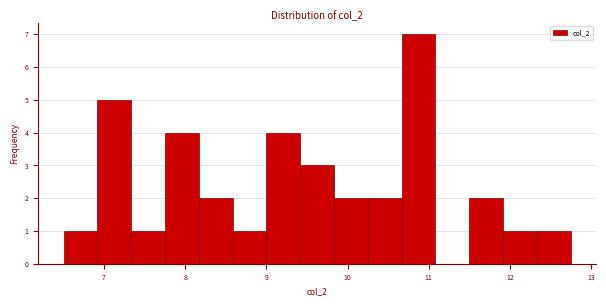

Over which range of the x-axis is the bar tallest?

10.7 to 11.1